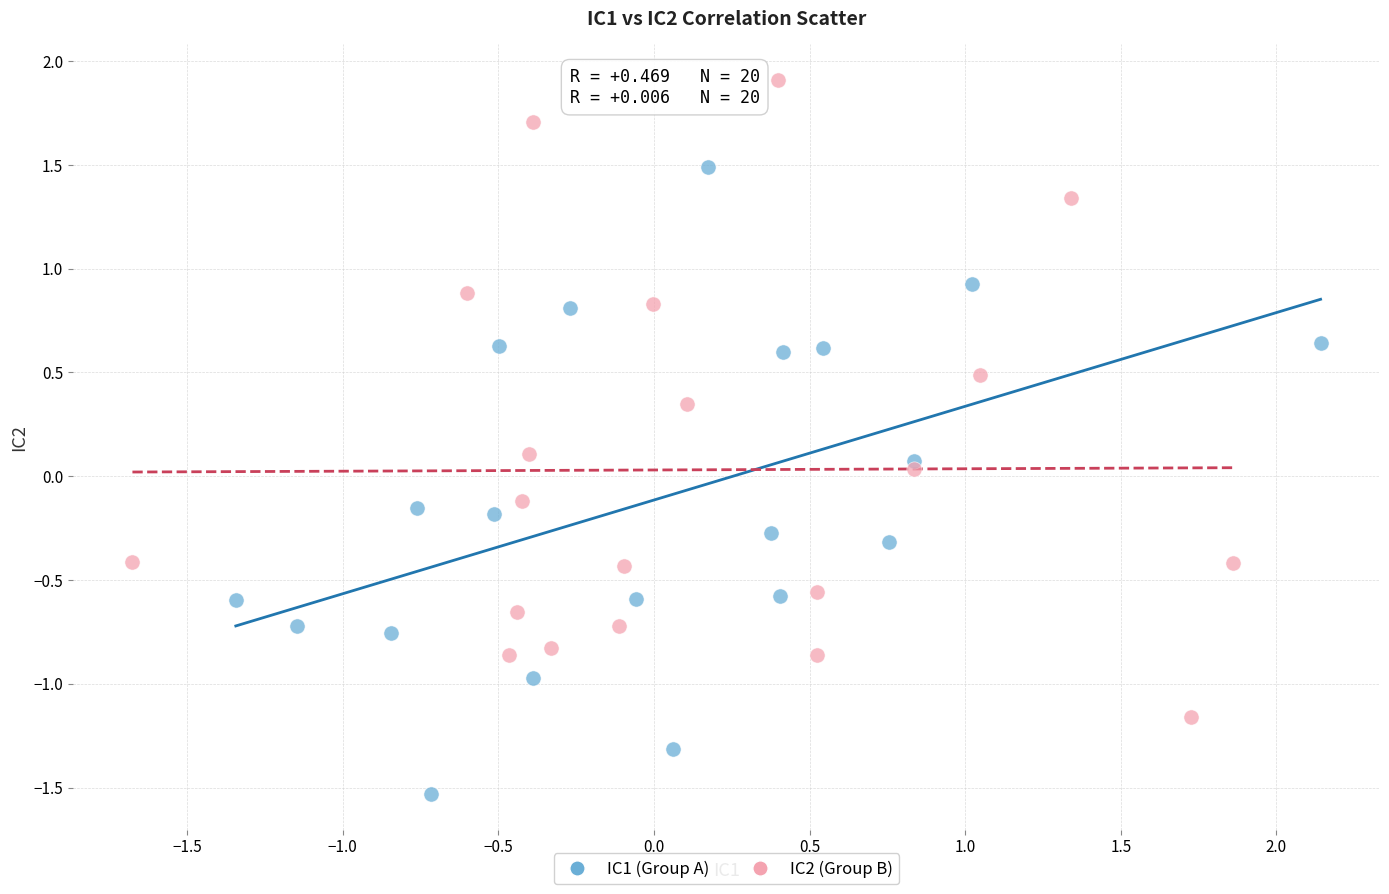

Which series reaches the minimum Y coordinate?

IC1 (Group A)